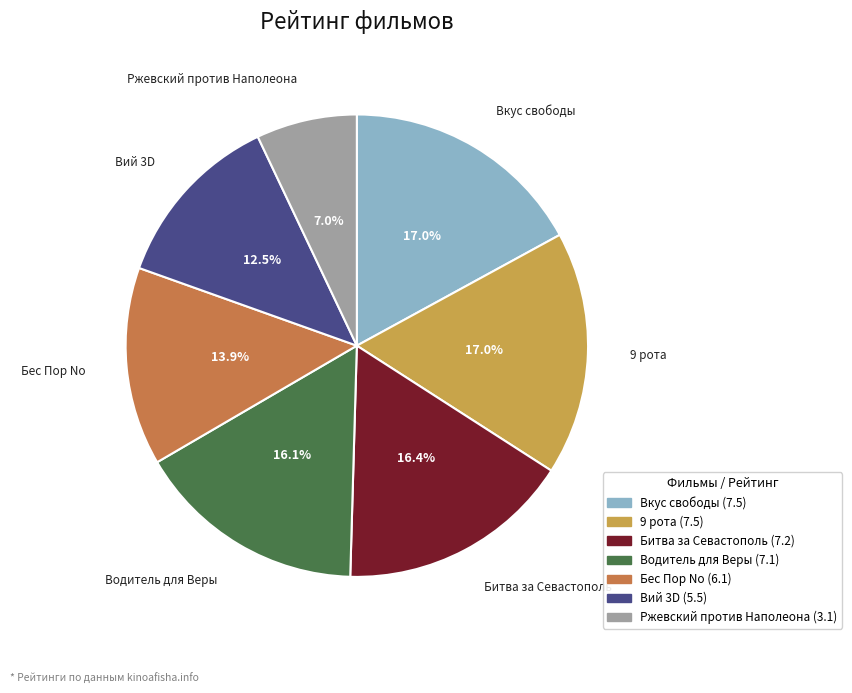

What percentage is the Вкус свободы slice, to the nearest percent?

17%